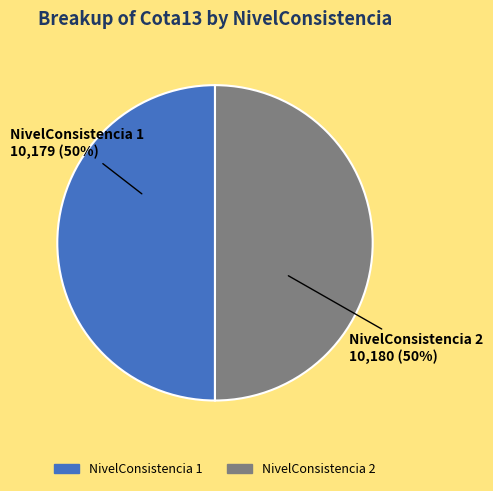

To the nearest percent, what is the average slice percentage?

50%